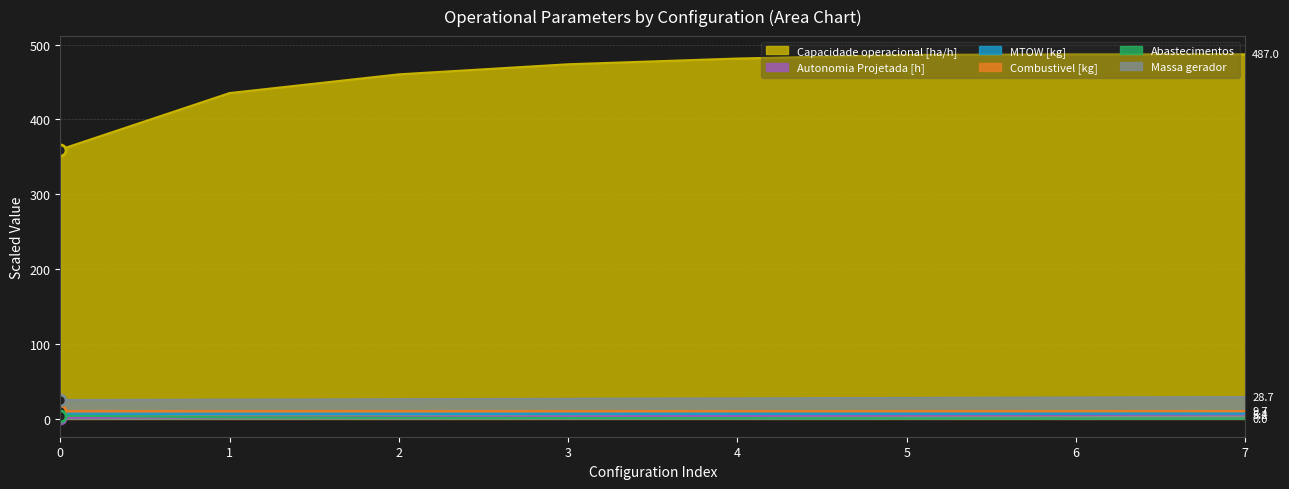

How many categories are shown in the chart?

8